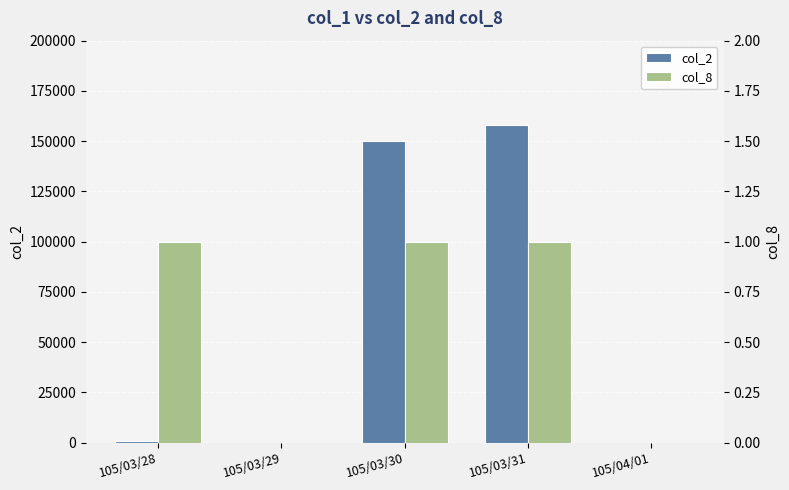

Reading right to left, extract all data points from this chart.

col_2: 0	158000	150000	0	750
col_8: 0	1	1	0	1